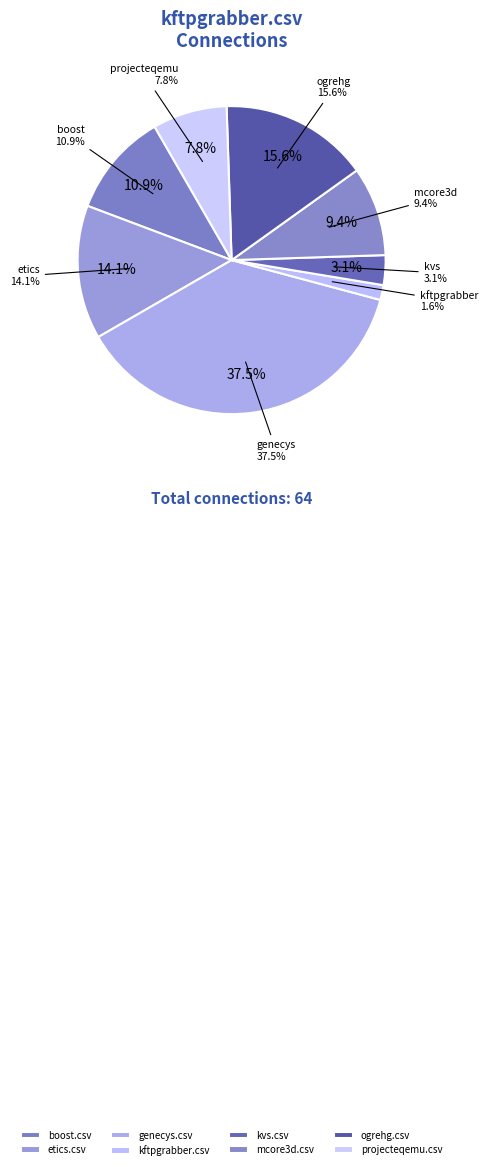

Approximately how many times larger is the value at etics.csv compared to genecys.csv?

0.4